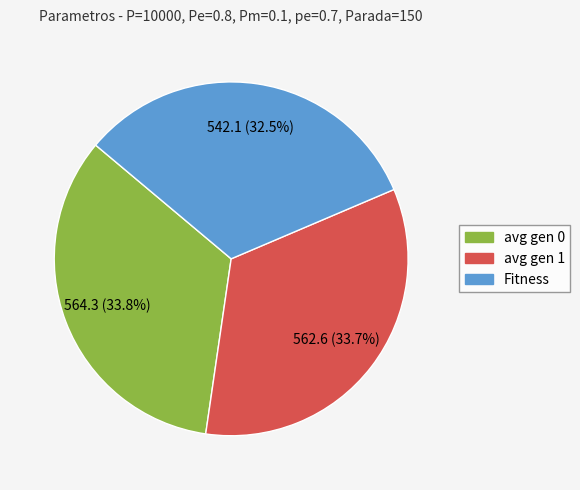

Does any single category account for the majority?

No